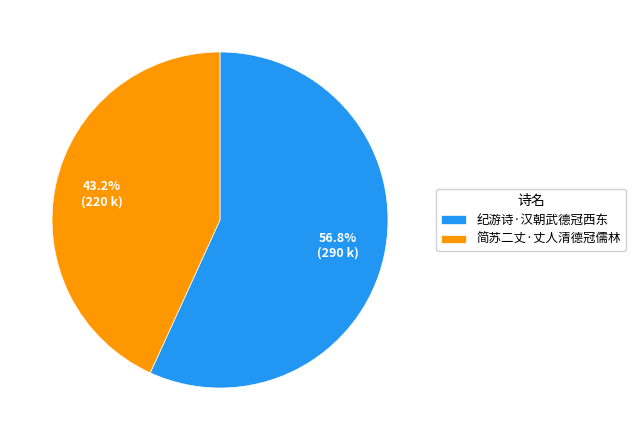

Which category has the biggest portion of the pie?

纪游诗·汉朝武德冠西东